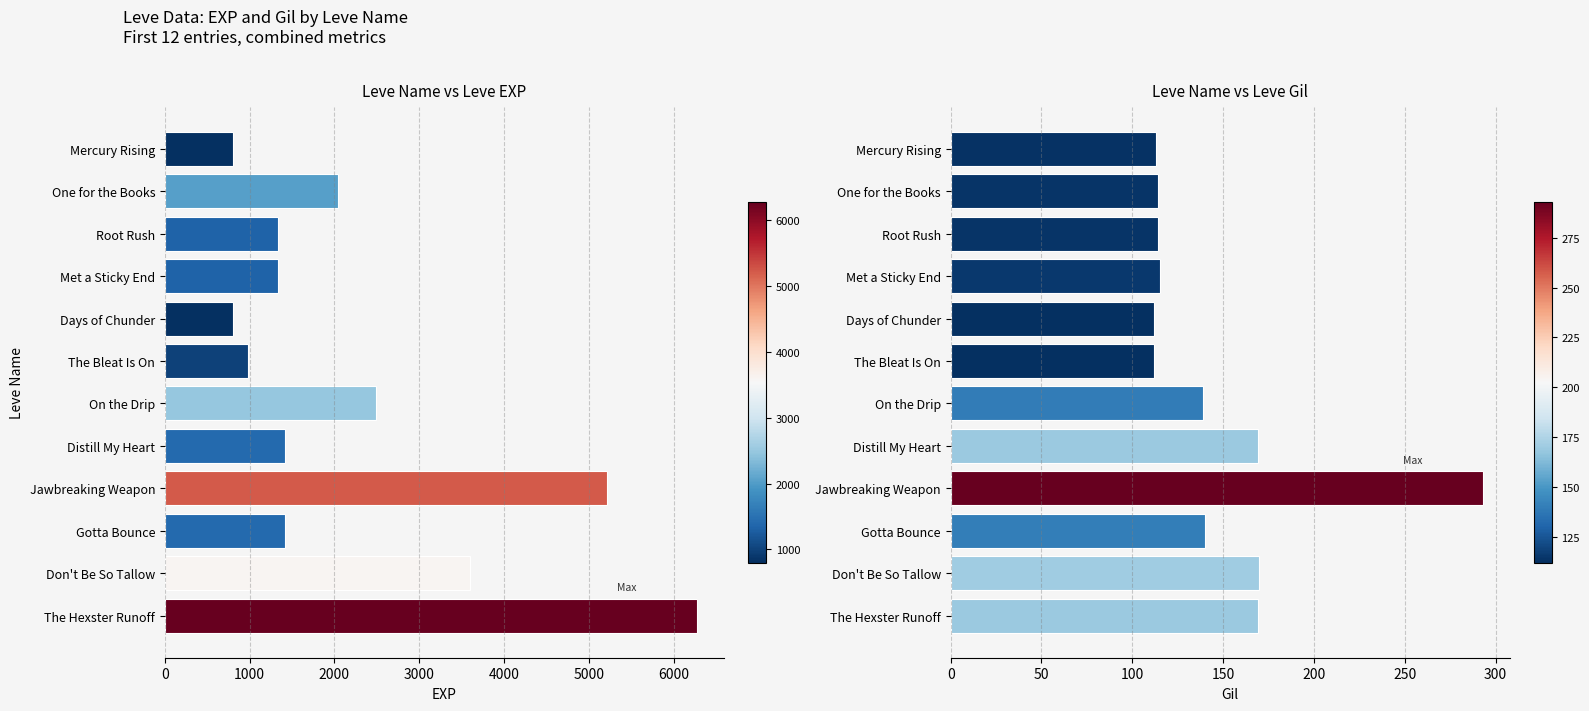

What is the average value of the Leve Gil series?

147